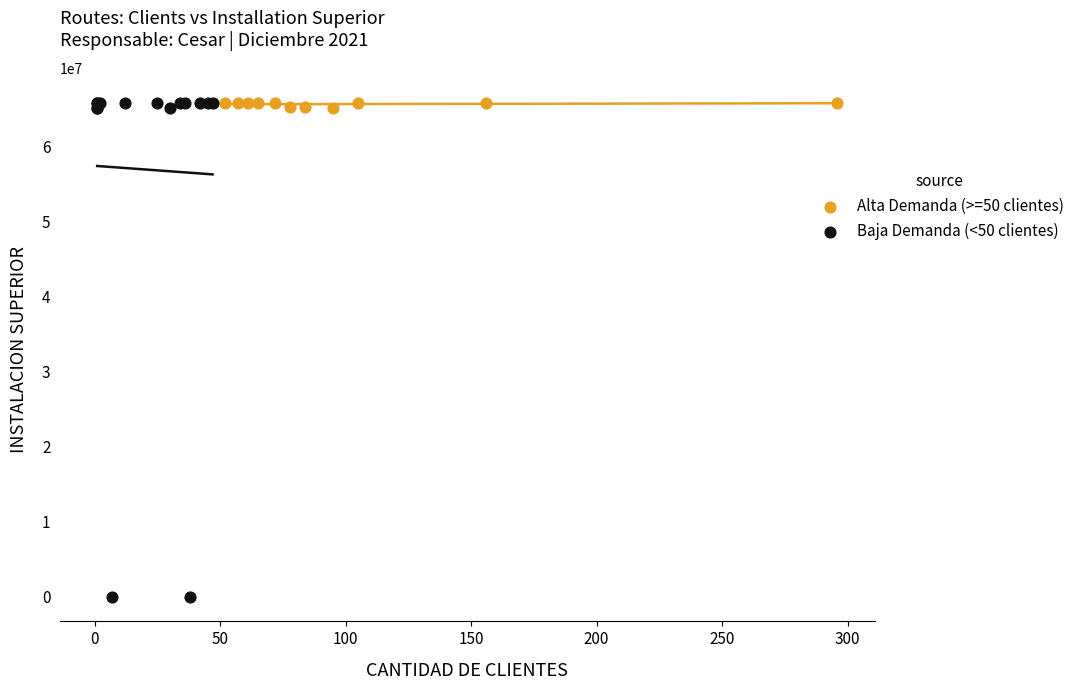

Which series contains the lowest Y value?

Baja Demanda (<50 clientes)